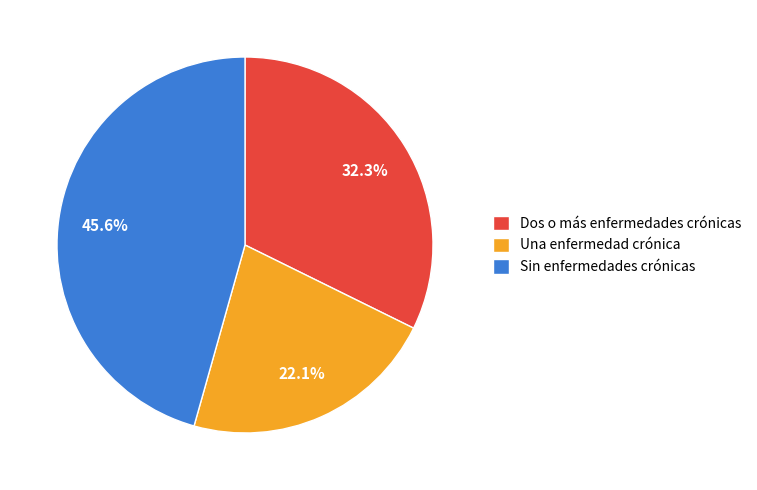

Approximately how many times larger is the value at Sin enfermedades crónicas compared to Una enfermedad crónica?

2.1